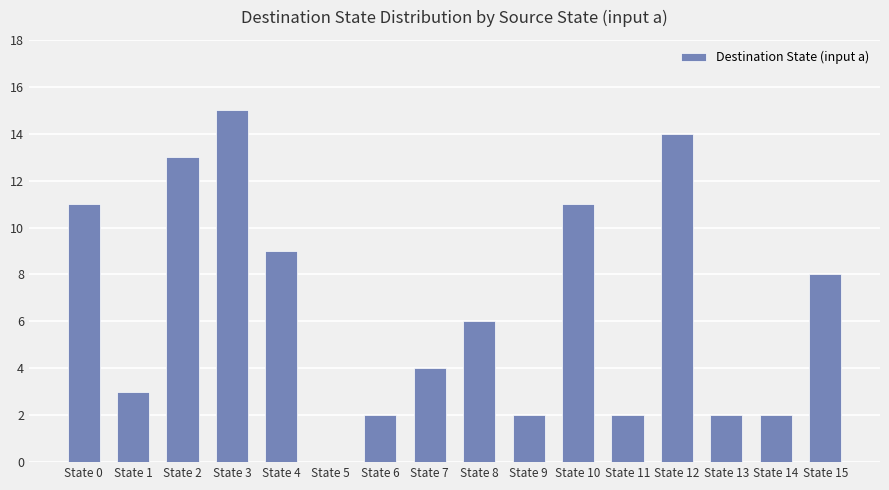

Which label corresponds to the largest value in the chart?

State 3